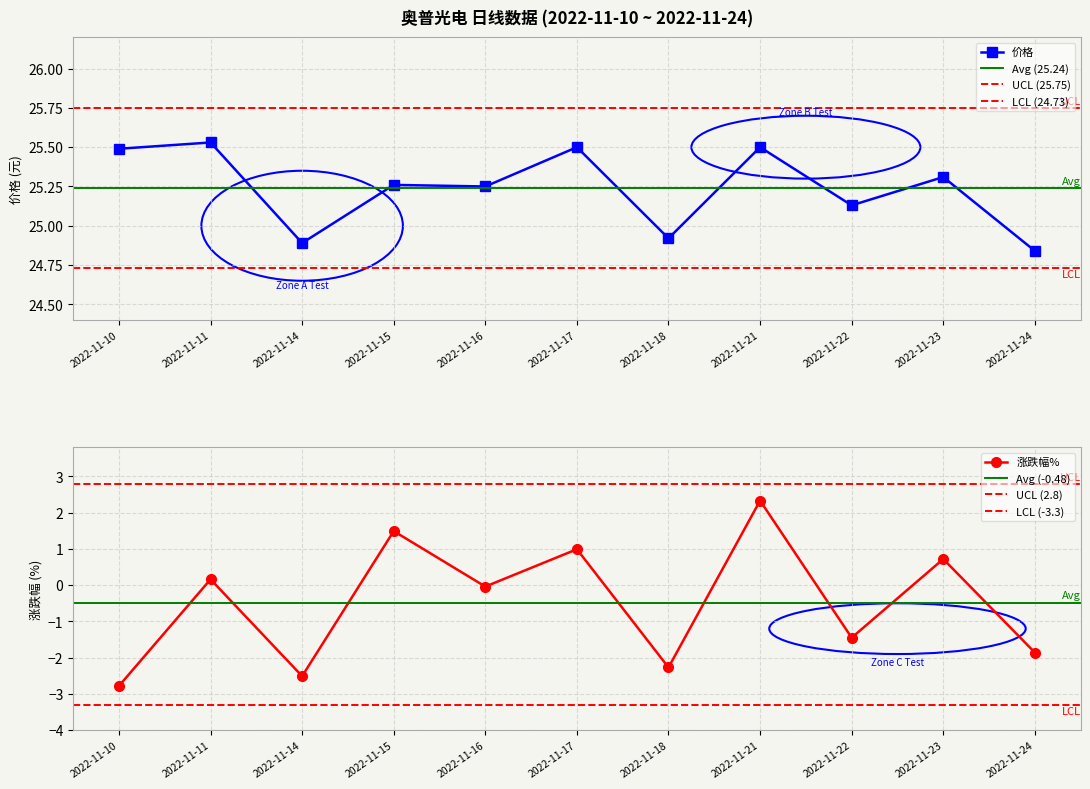

Where is the first local maximum for 涨跌幅%?

2022-11-11